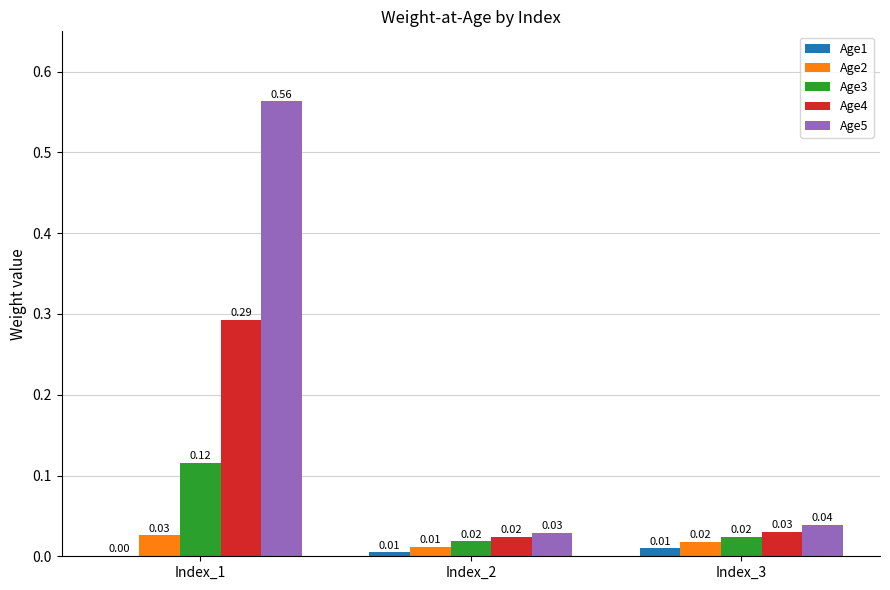

Where is Age2 nearest to the value 0?

Index_2